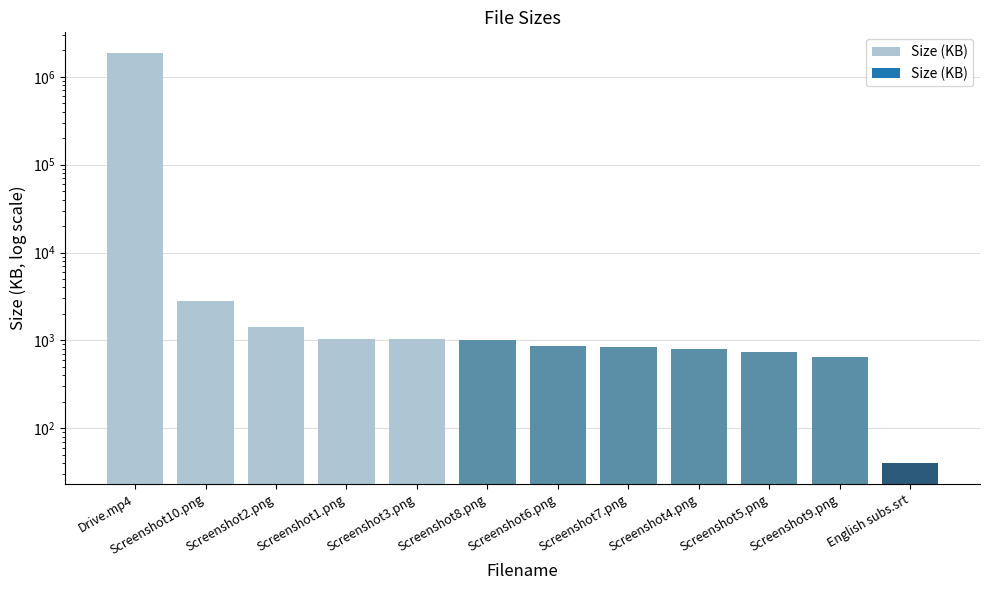

Read the value at Screenshot5.png.

739.9